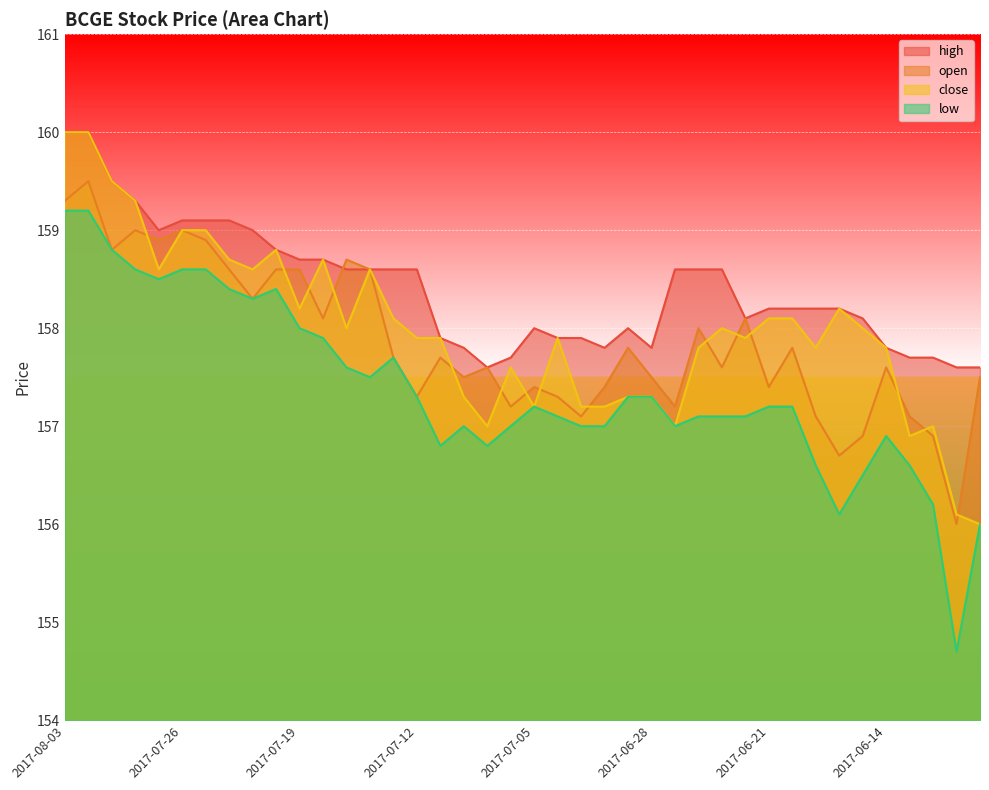

Reading left to right, list all the values displayed in this chart.

high: 160.0	160.0	159.5	159.3	159.0	159.1	159.1	159.1	159.0	158.8	158.7	158.7	158.6	158.6	158.6	158.6	157.9	157.8	157.6	157.7	158.0	157.9	157.9	157.8	158.0	157.8	158.6	158.6	158.6	158.1	158.2	158.2	158.2	158.2	158.1	157.8	157.7	157.7	157.6	157.6
open: 159.3	159.5	158.8	159.0	158.9	159.0	158.9	158.6	158.3	158.6	158.6	158.1	158.7	158.6	157.7	157.3	157.7	157.5	157.6	157.2	157.4	157.3	157.1	157.4	157.8	157.5	157.2	158.0	157.6	158.1	157.4	157.8	157.1	156.7	156.9	157.6	157.1	156.9	156.0	157.5
close: 160.0	160.0	159.5	159.3	158.6	159.0	159.0	158.7	158.6	158.8	158.2	158.7	158.0	158.6	158.1	157.9	157.9	157.3	157.0	157.6	157.2	157.9	157.2	157.2	157.3	157.3	157.0	157.8	158.0	157.9	158.1	158.1	157.8	158.2	158.0	157.8	156.9	157.0	156.1	156.0
low: 159.2	159.2	158.8	158.6	158.5	158.6	158.6	158.4	158.3	158.4	158.0	157.9	157.6	157.5	157.7	157.3	156.8	157.0	156.8	157.0	157.2	157.1	157.0	157.0	157.3	157.3	157.0	157.1	157.1	157.1	157.2	157.2	156.6	156.1	156.5	156.9	156.6	156.2	154.7	156.0